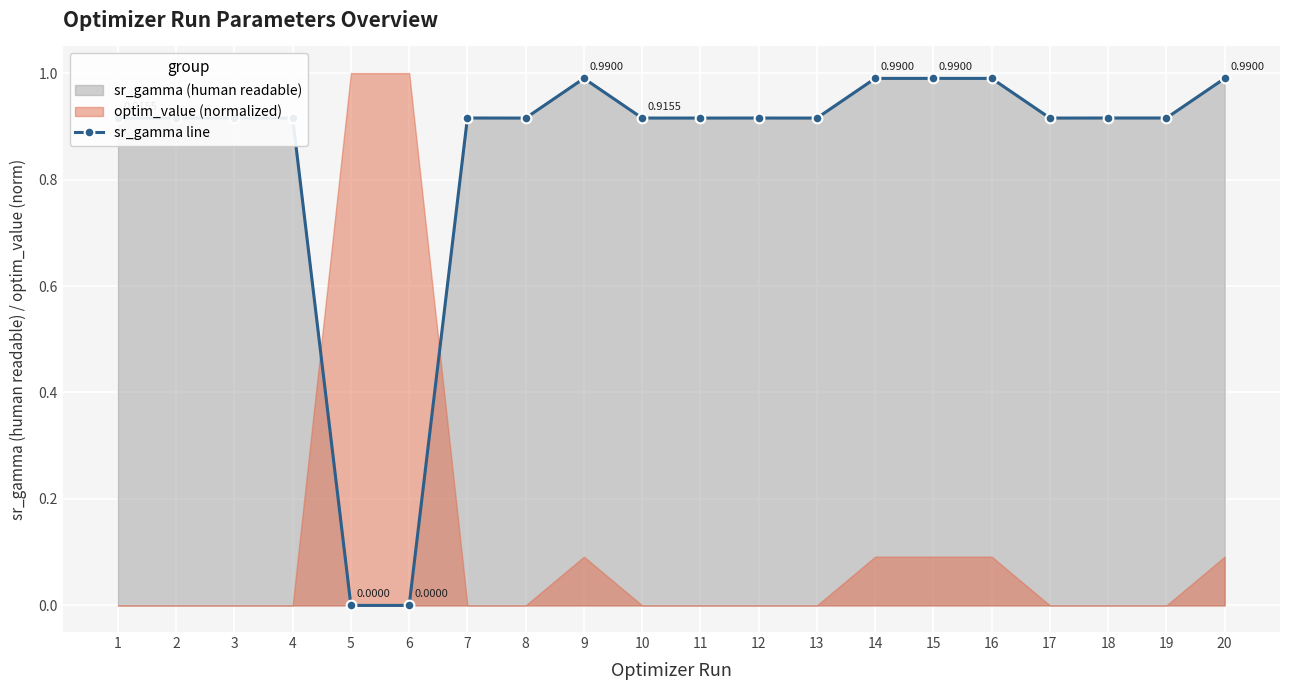

Does the chart display data point markers on the line(s)?

Yes